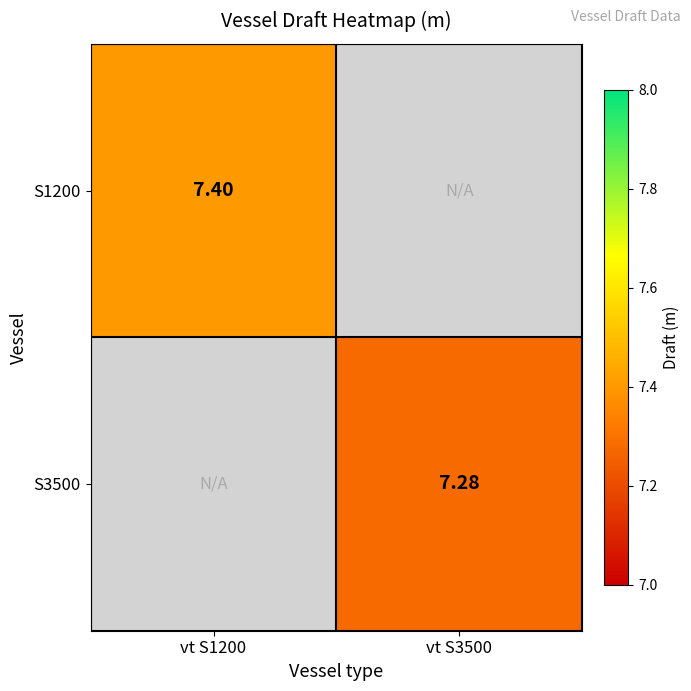

At which category does the chart reach its peak across all series?

vt S1200